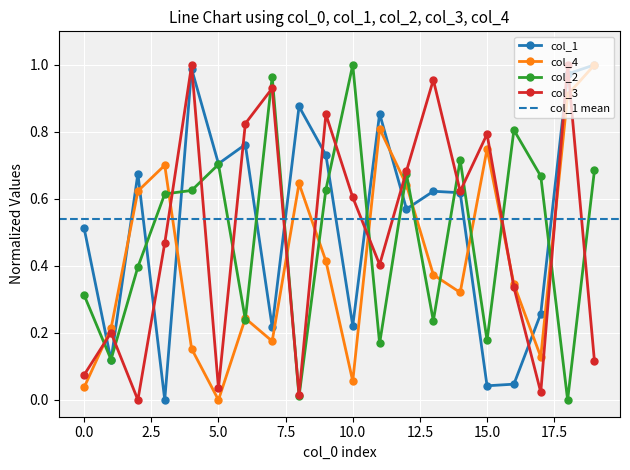

True or false: col_2 has more than 0 points higher than both neighbors.

True